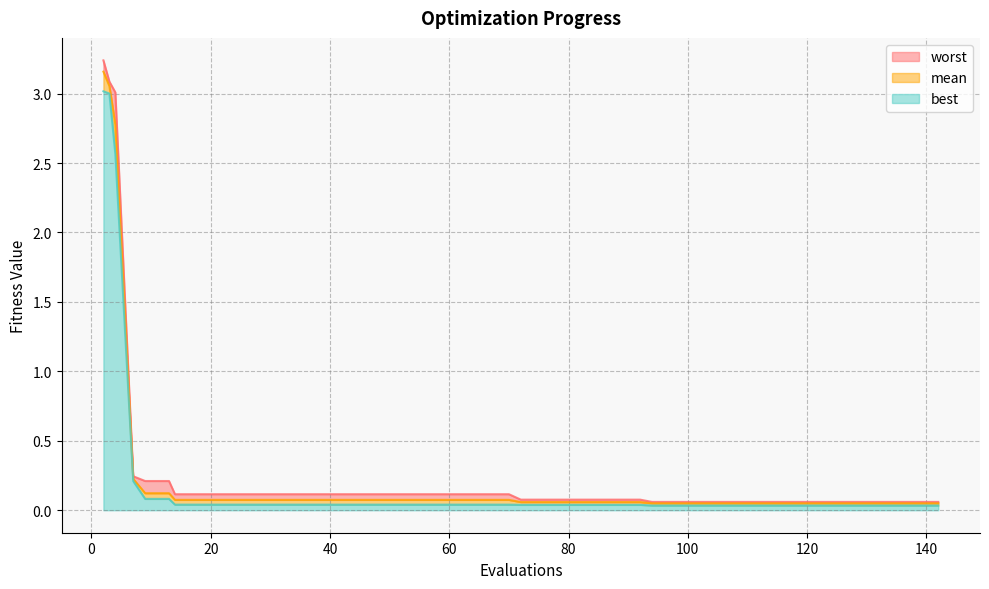

True or false: mean has more than 1 interior local peaks.

False